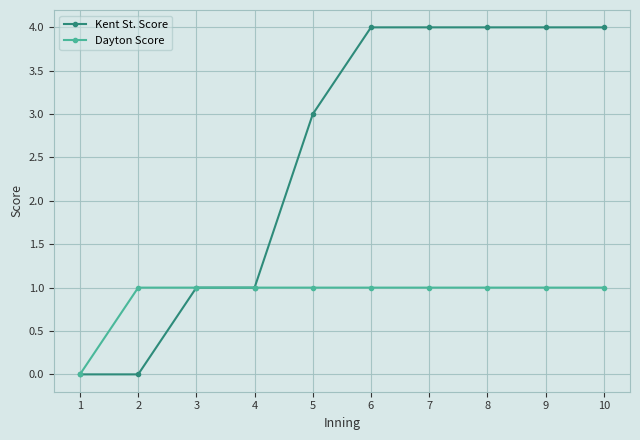

What is the total value across all series at 10?

5